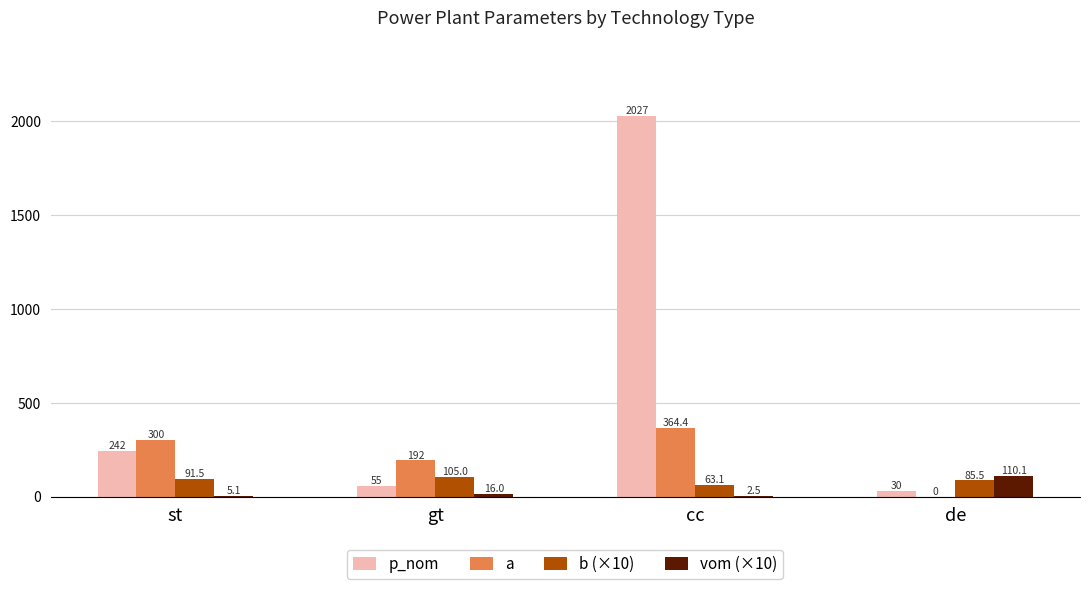

Count the number of categories in the chart.

4